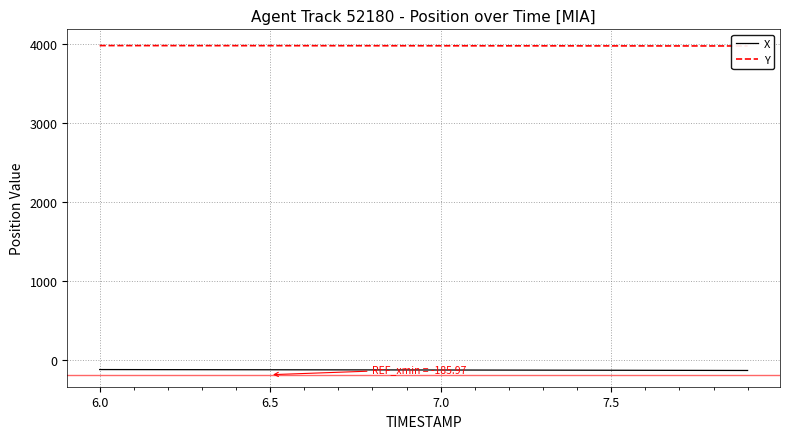

Which series has the widest spread of values?

X